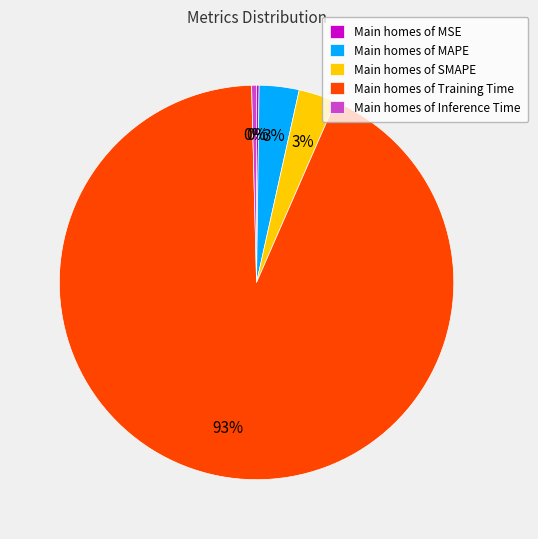

To the nearest percent, what portion does Main homes of SMAPE represent?

3%